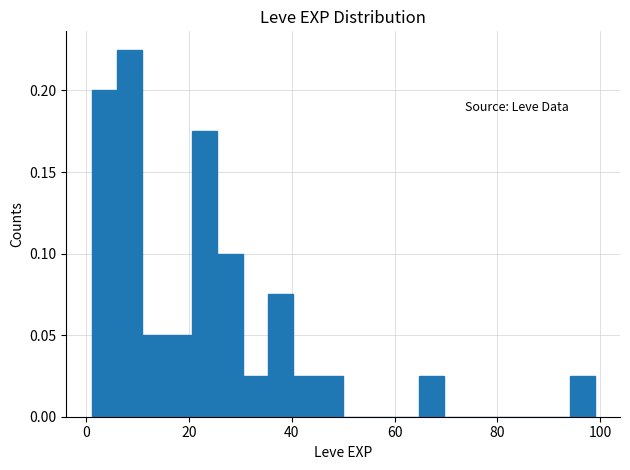

Read against the x-axis, roughly where is the centre of the tallest bar?

8